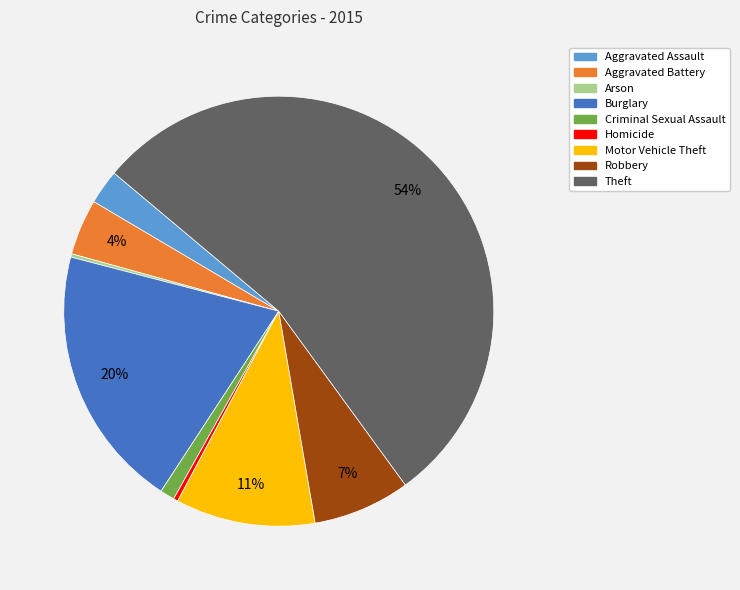

To the nearest percent, what percentage of the pie is Criminal Sexual Assault?

1%